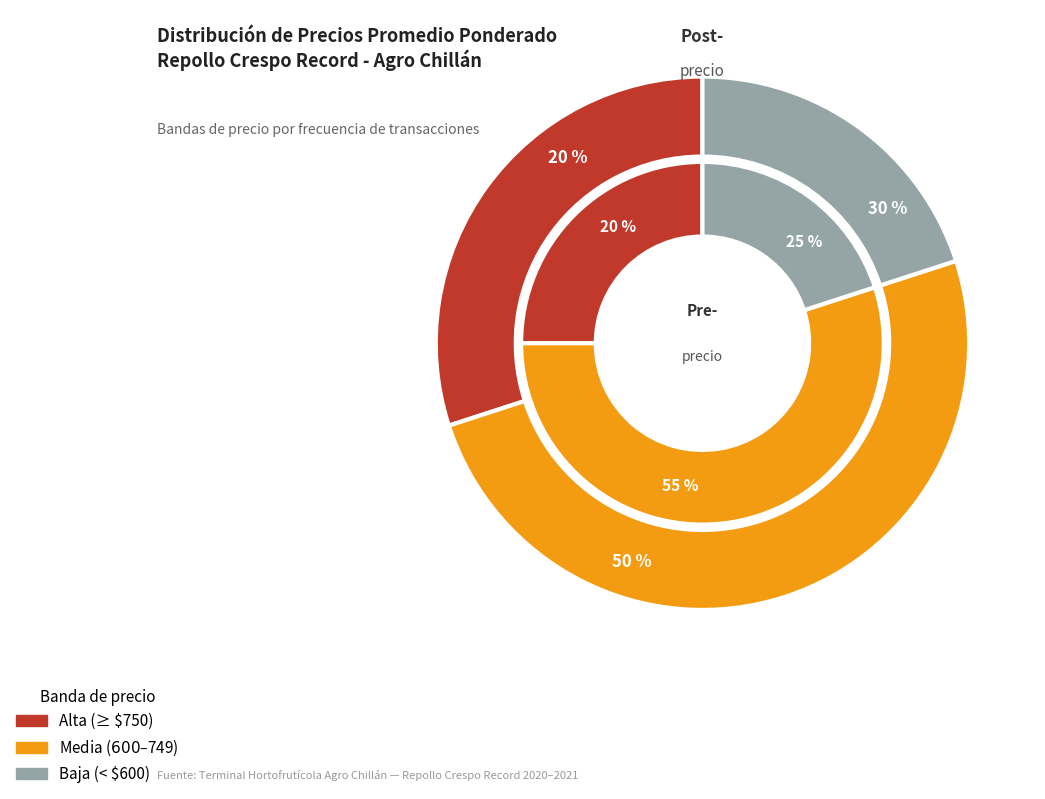

Is there any slice that represents more than half of the pie?

No